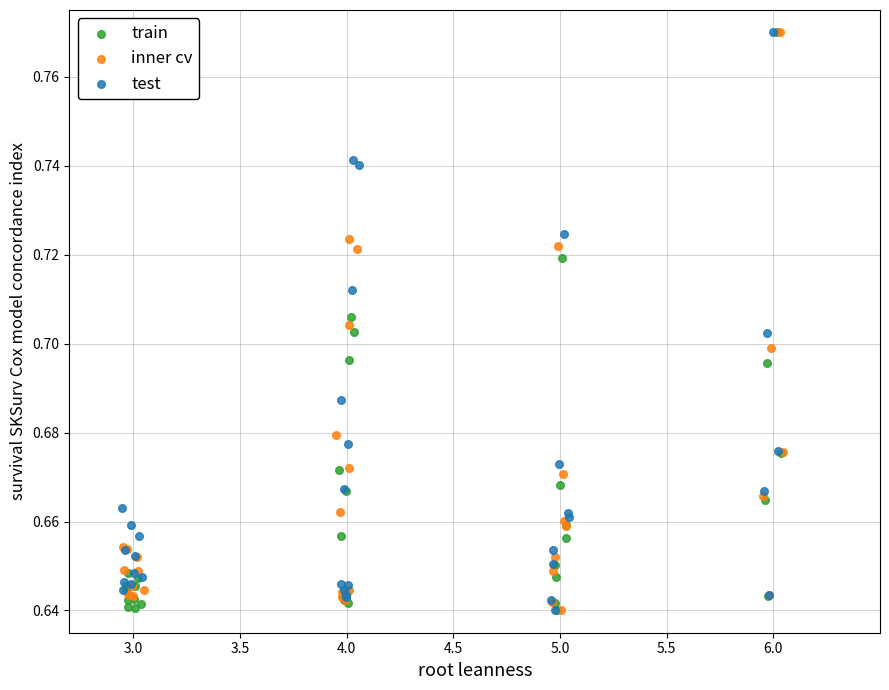

What are all the series names shown in the legend?

train, inner cv, test